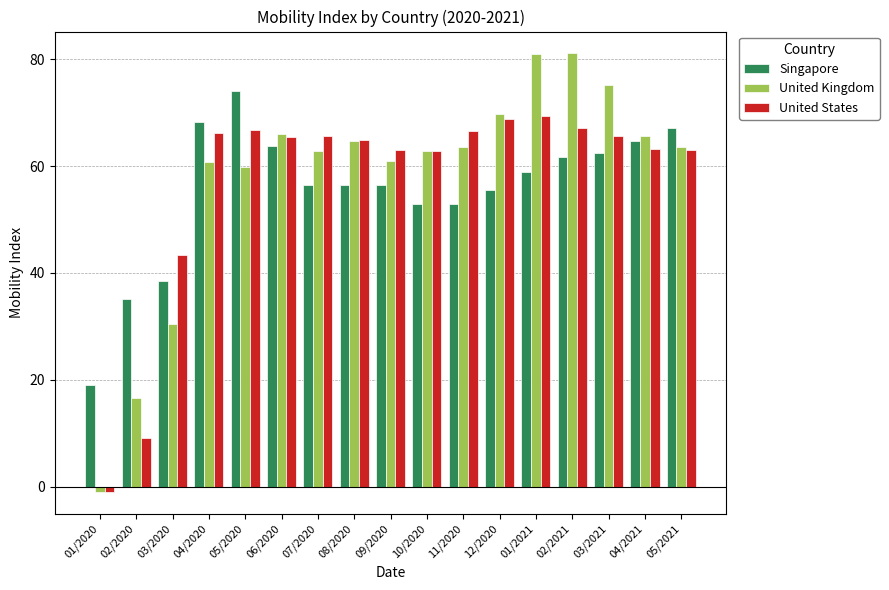

Where does the Singapore series first go above 56?

04/2020